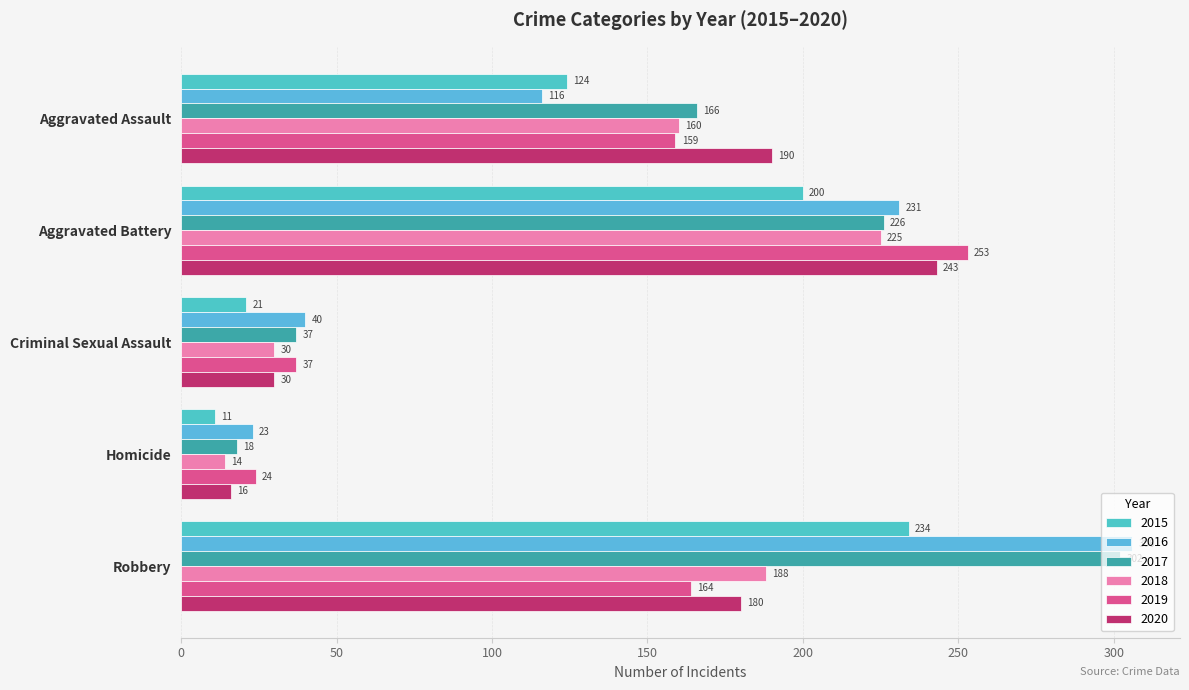

Which label corresponds to the largest value in the chart?

Robbery